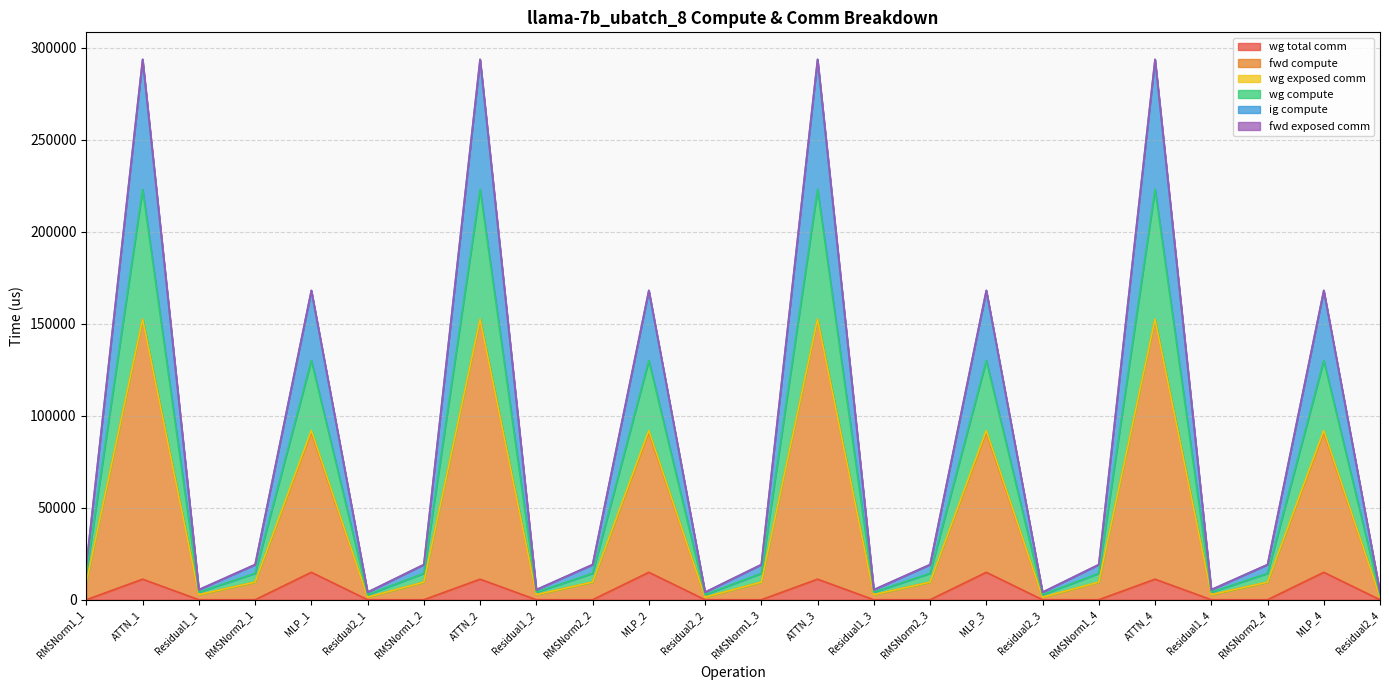

At which label does wg total comm reach its peak?

MLP_2